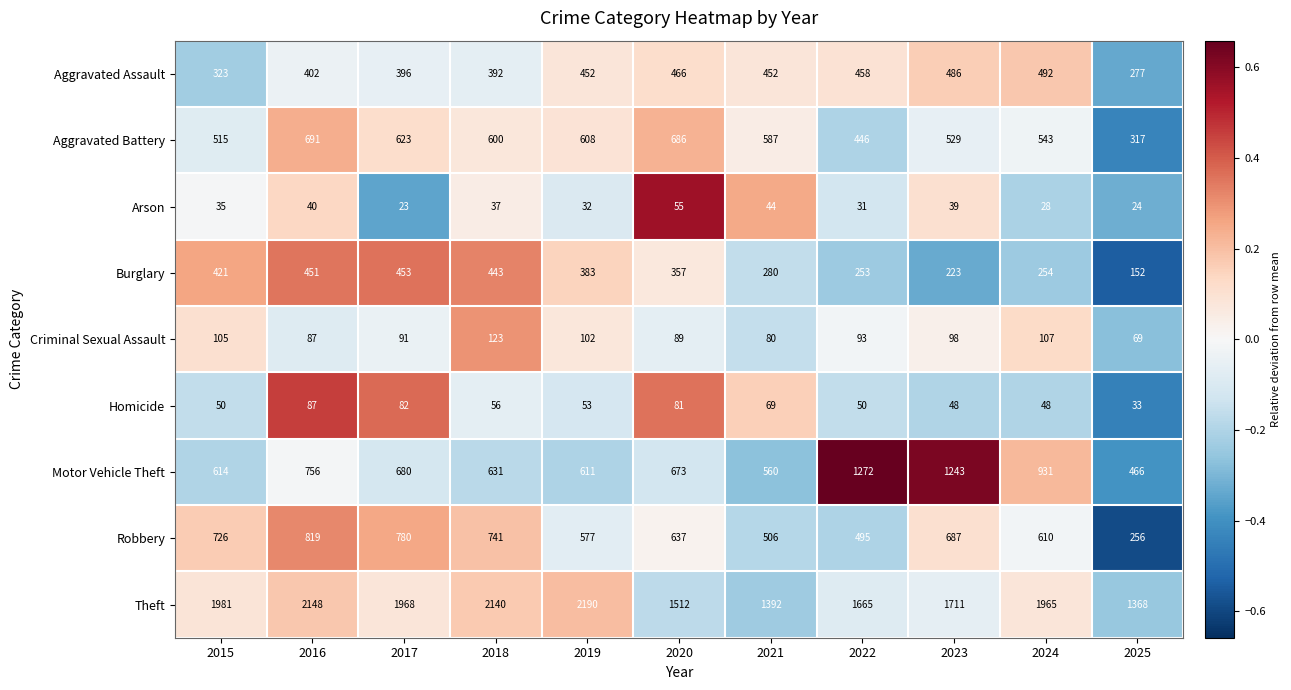

What is the difference between the second highest and second lowest values in the Theft series?

756